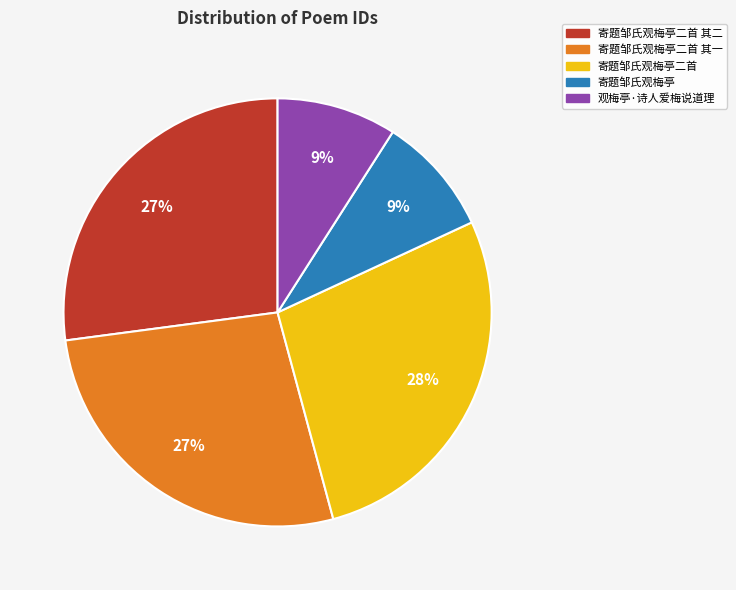

Is there a majority slice in this chart?

No